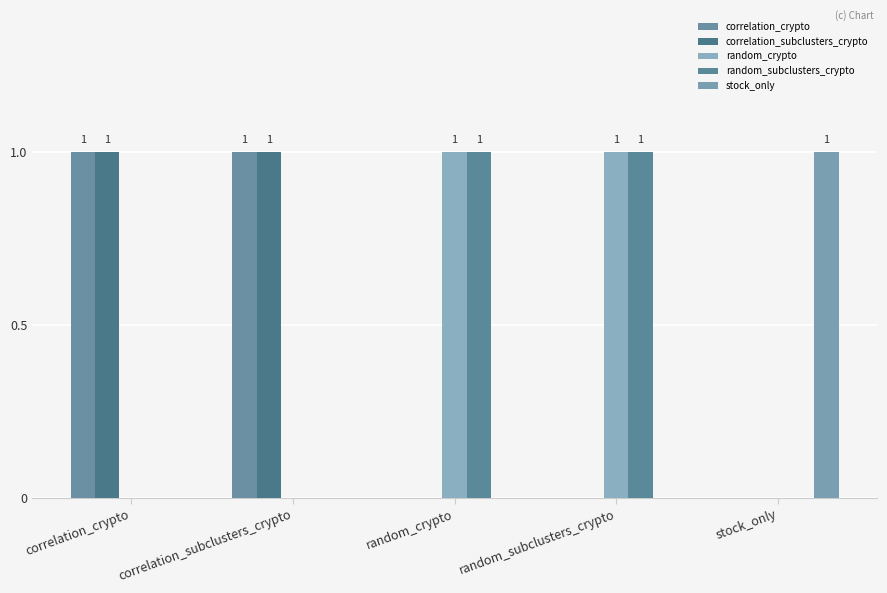

Which label corresponds to the largest value in the chart?

correlation_crypto